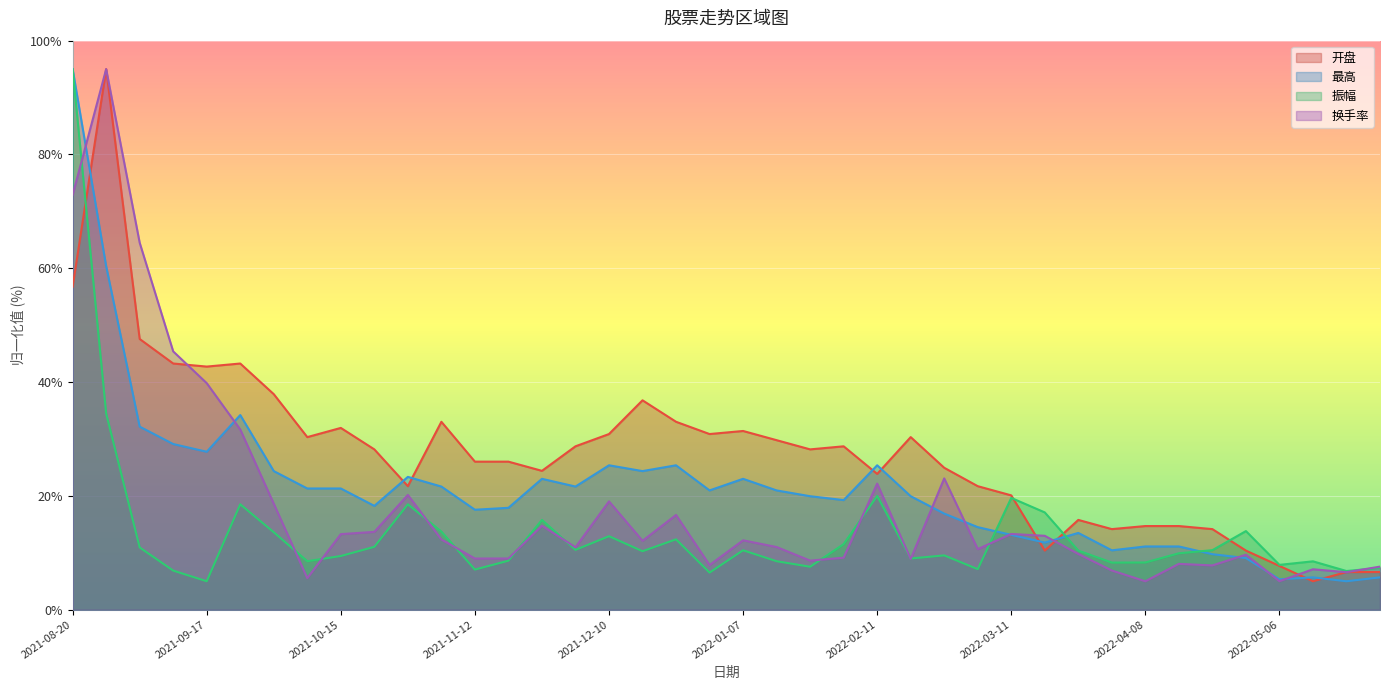

At which label does 最高 first exceed 20?

2021-08-20